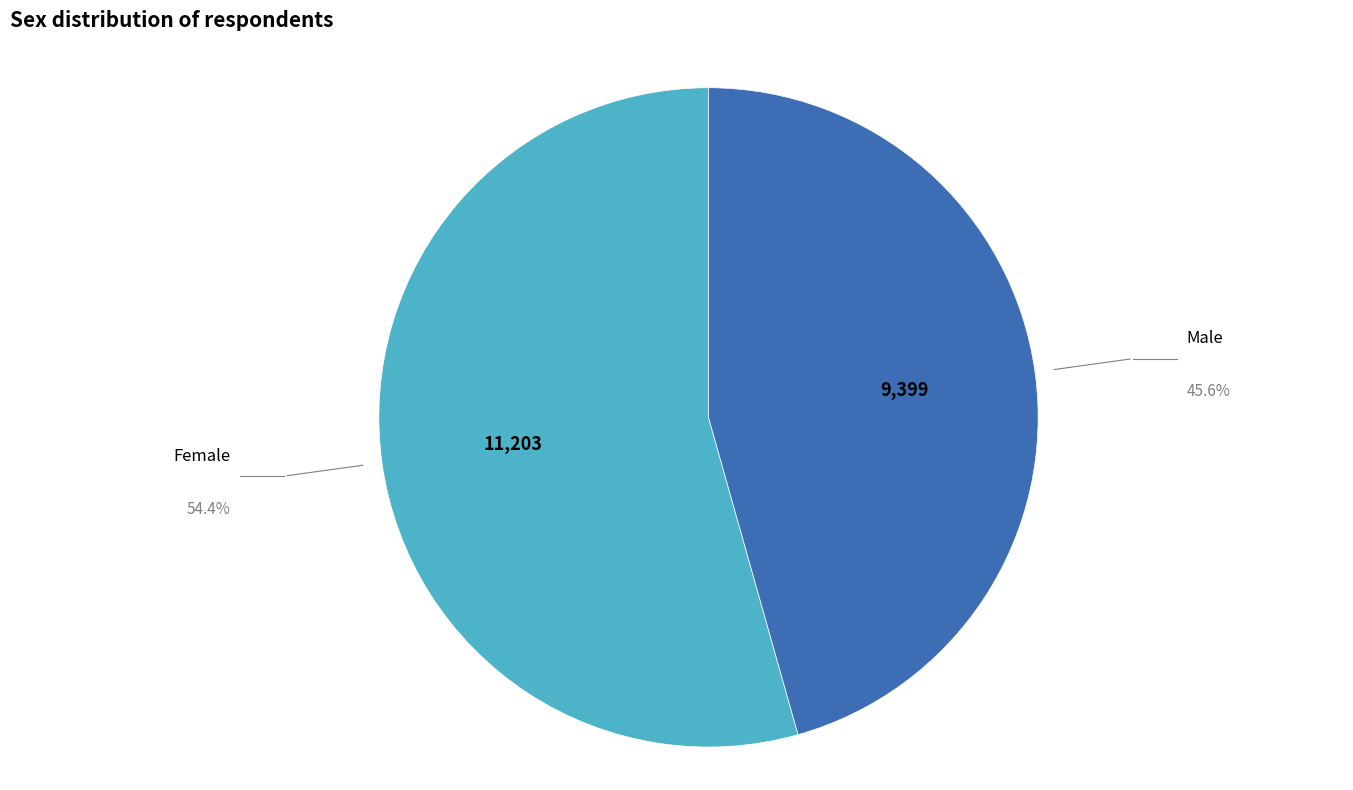

Approximately how many times larger is the value at Male compared to Female?

0.8